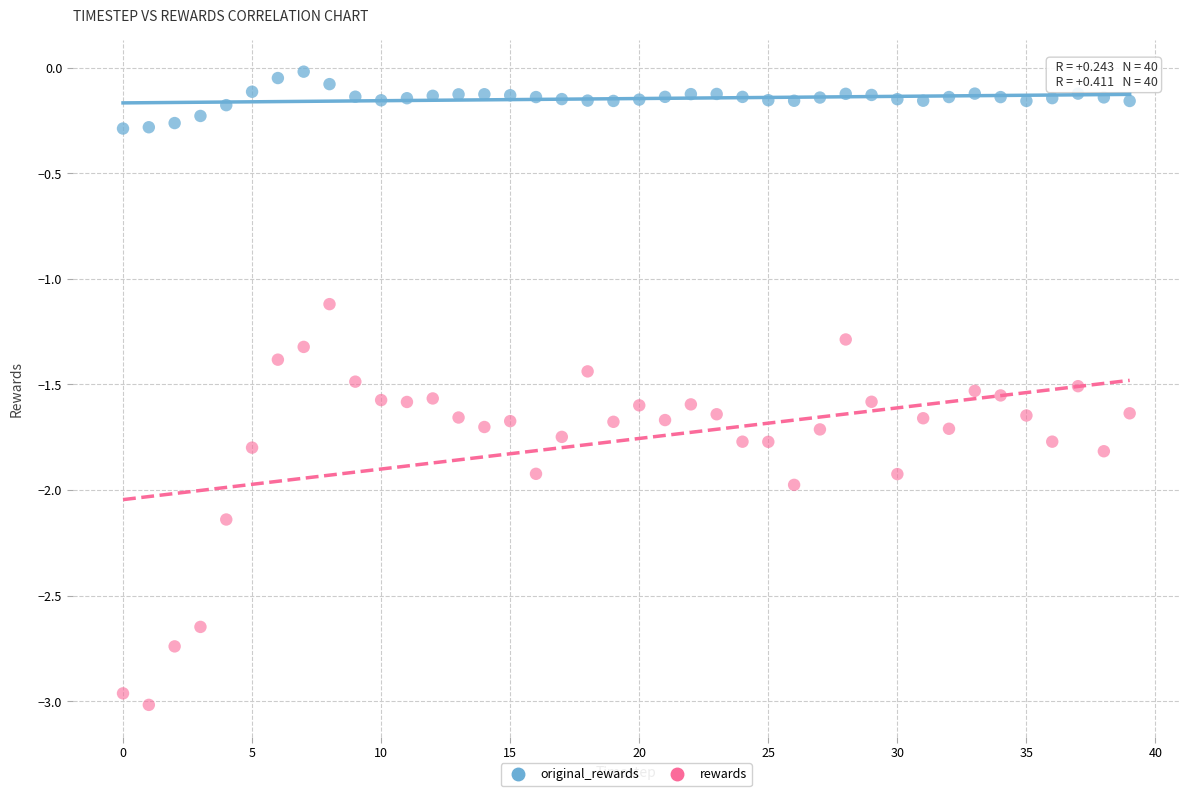

Which series has the largest Y range (max minus min)?

rewards